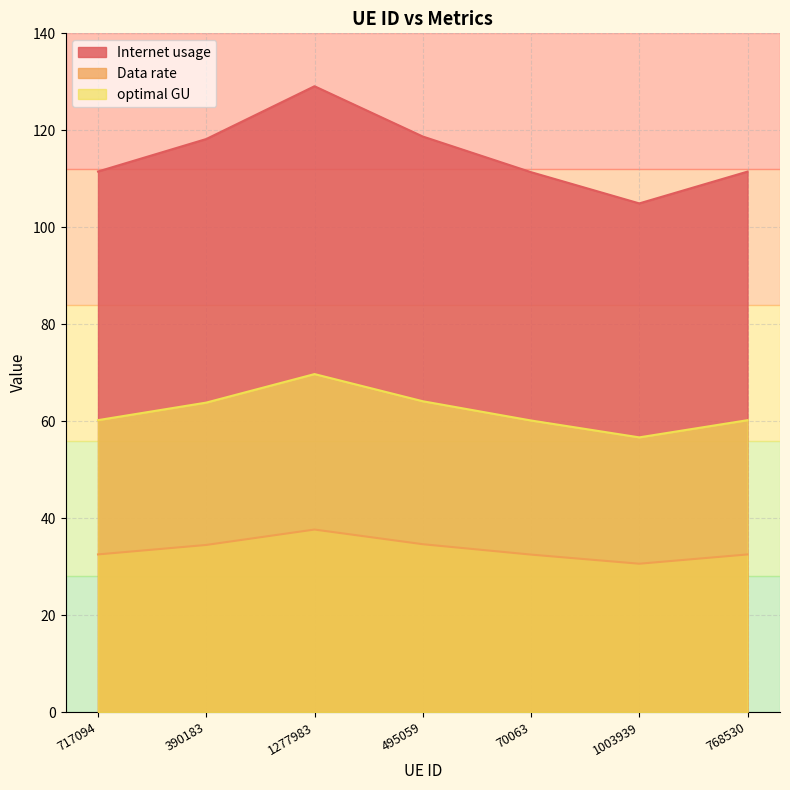

What is the total value across all series at 768530?

204.2